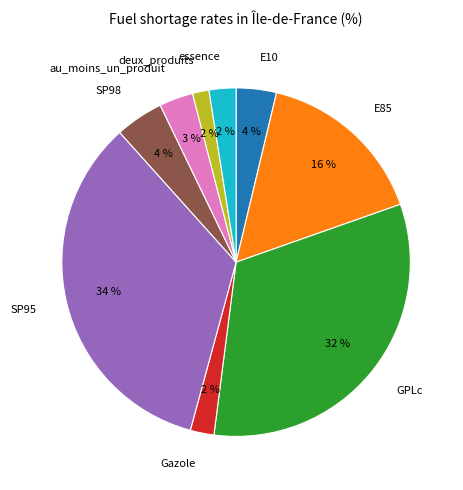

Which category has the biggest portion of the pie?

SP95